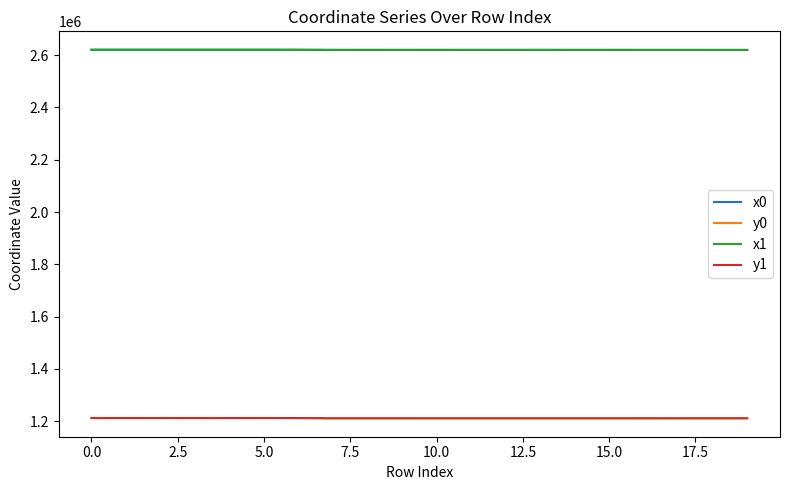

What is the smallest value displayed?

1210816.1